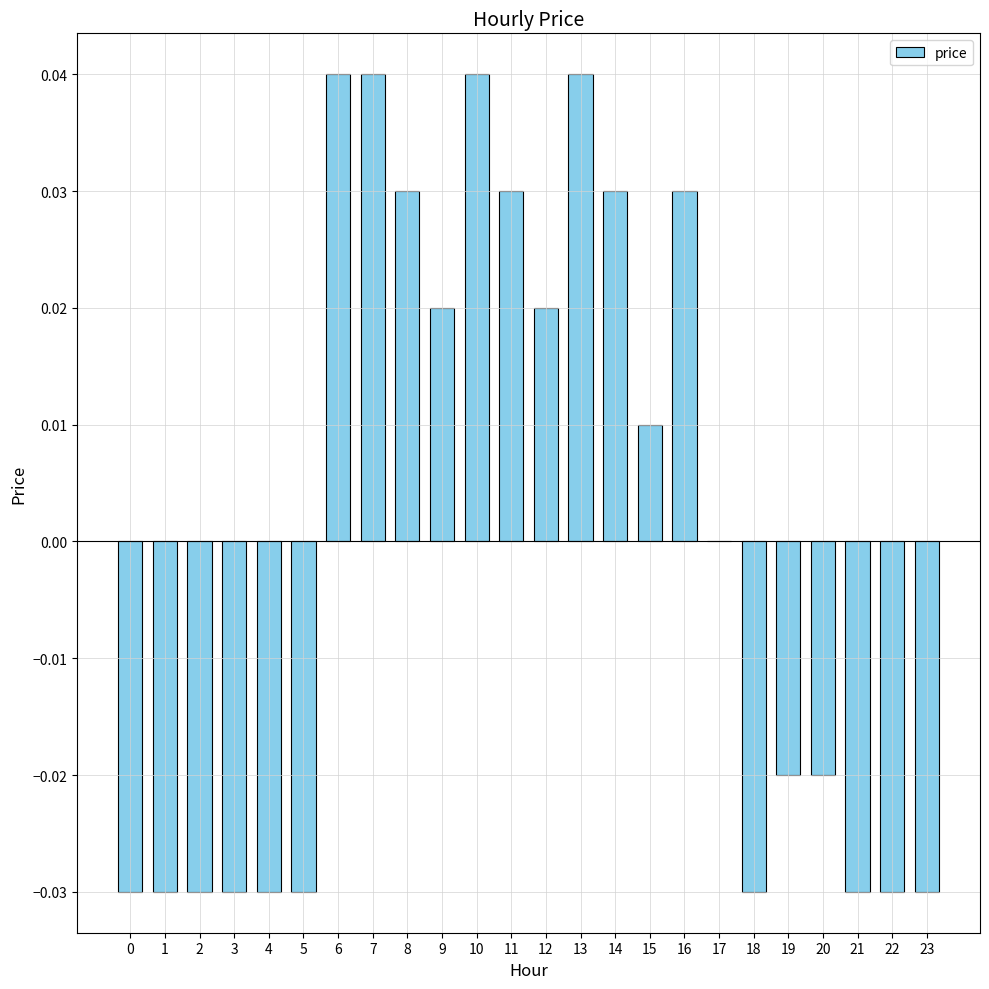

Which has a higher value, 13 or 23?

13